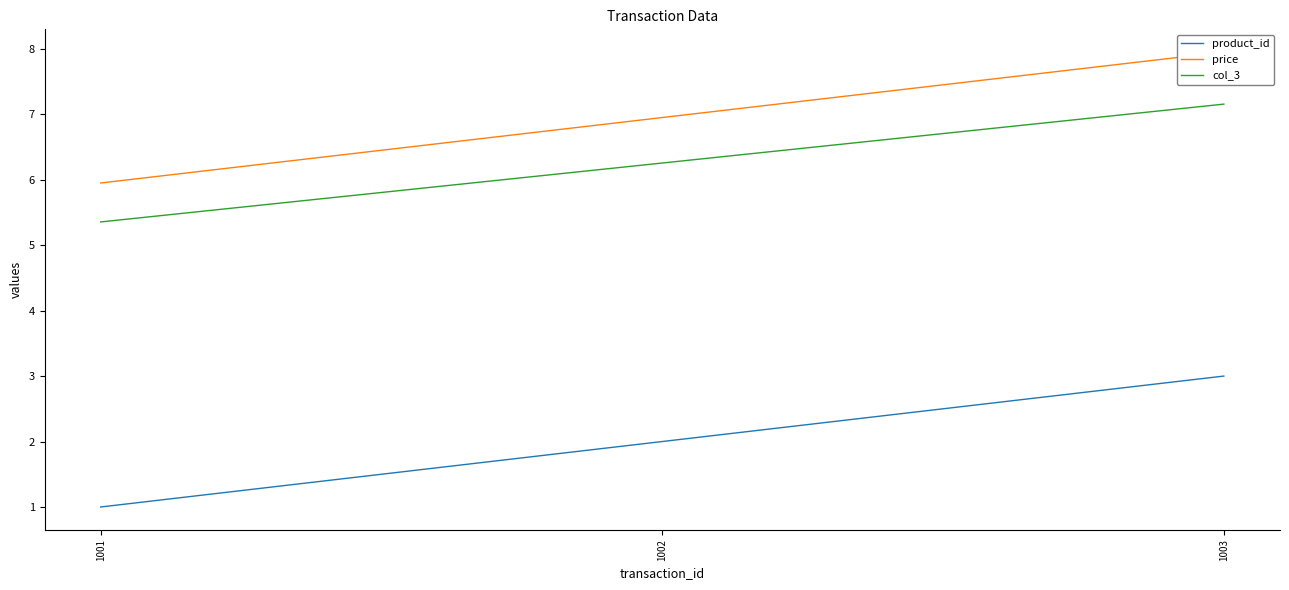

Does the chart have visible grid lines?

No